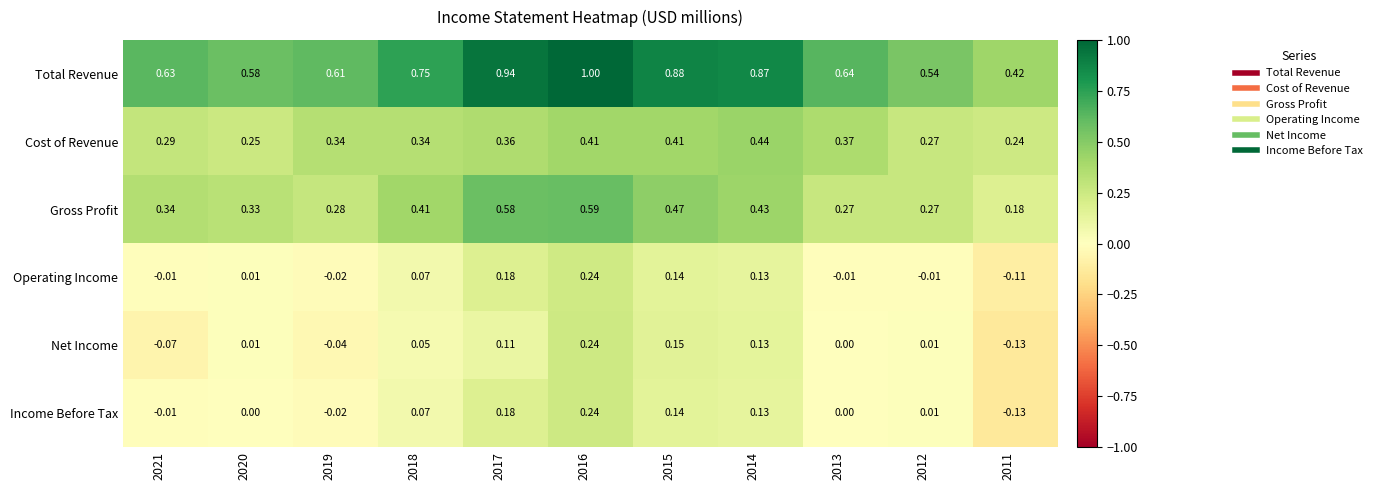

Between 2020 and 2015, which series saw the biggest shift?

Total Revenue